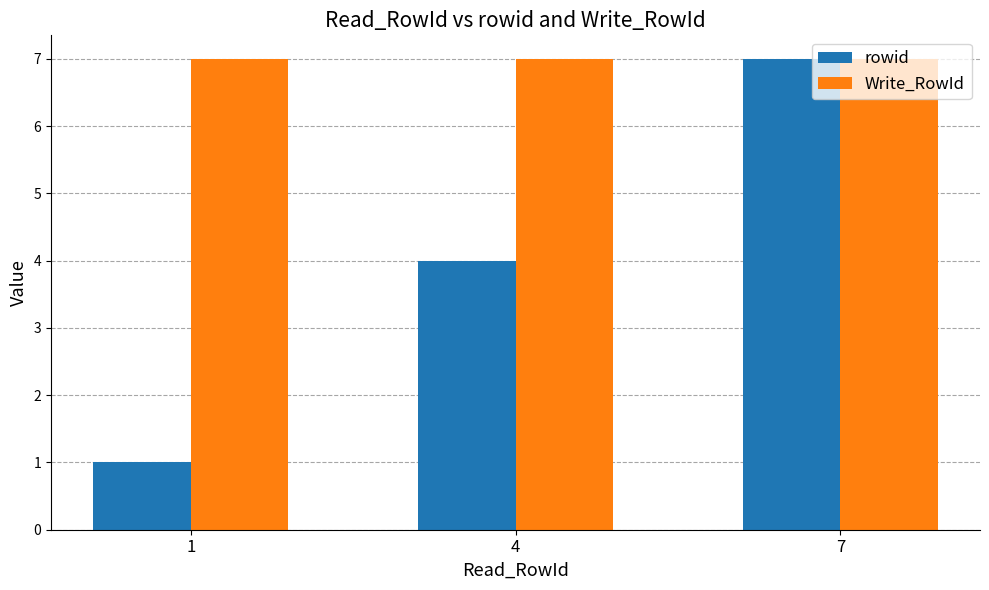

Between 1 and 4, which series saw the biggest shift?

rowid